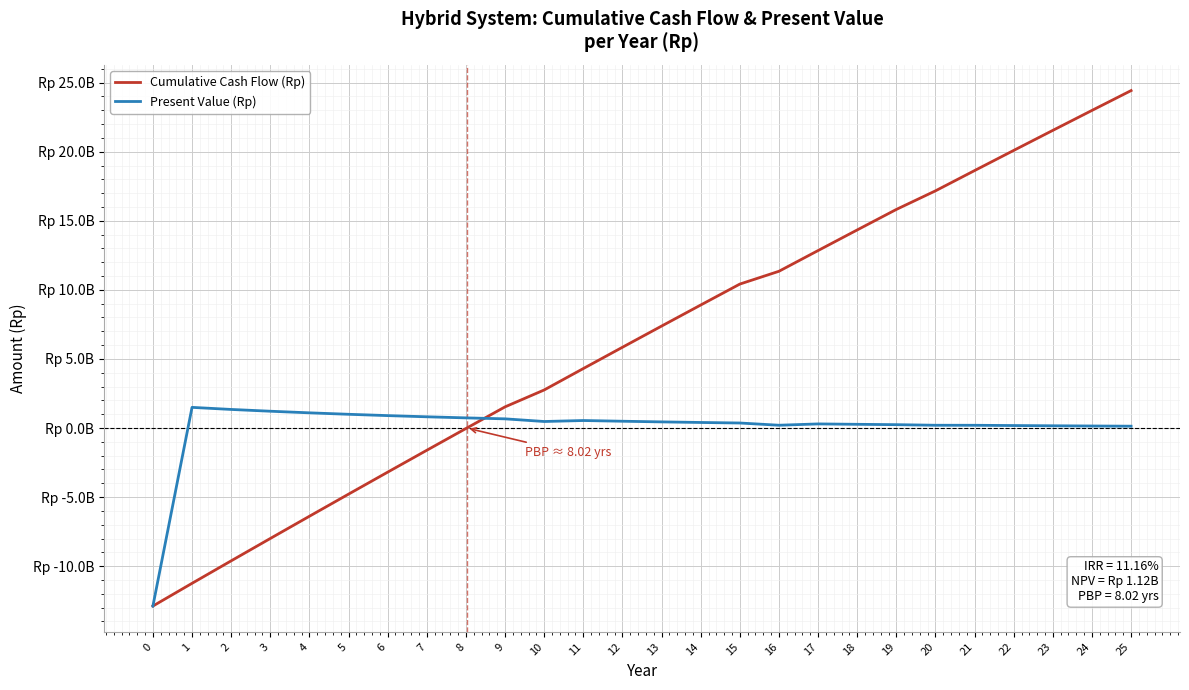

At which label is Cumulative Cash Flow (Rp) closest to 5769135348?

12